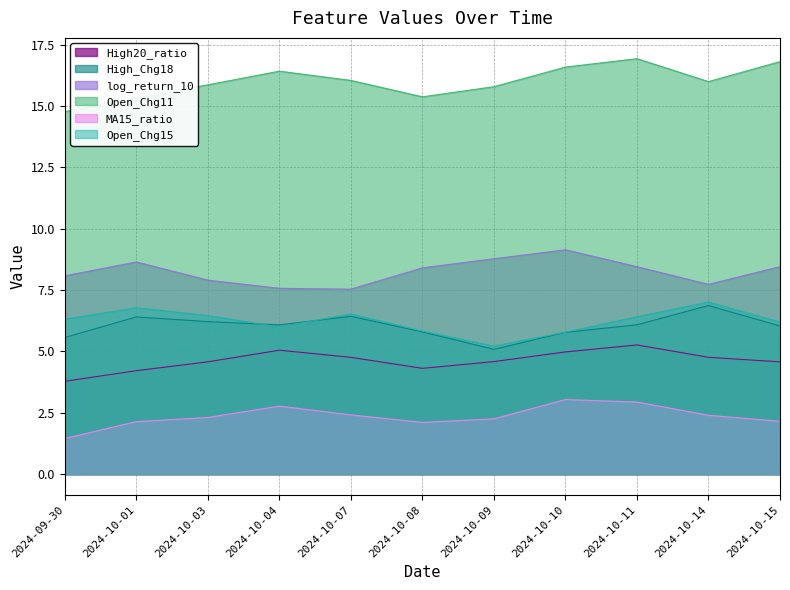

The value of Open_Chg15 at 2024-10-10 is 5.8. True or false?

True